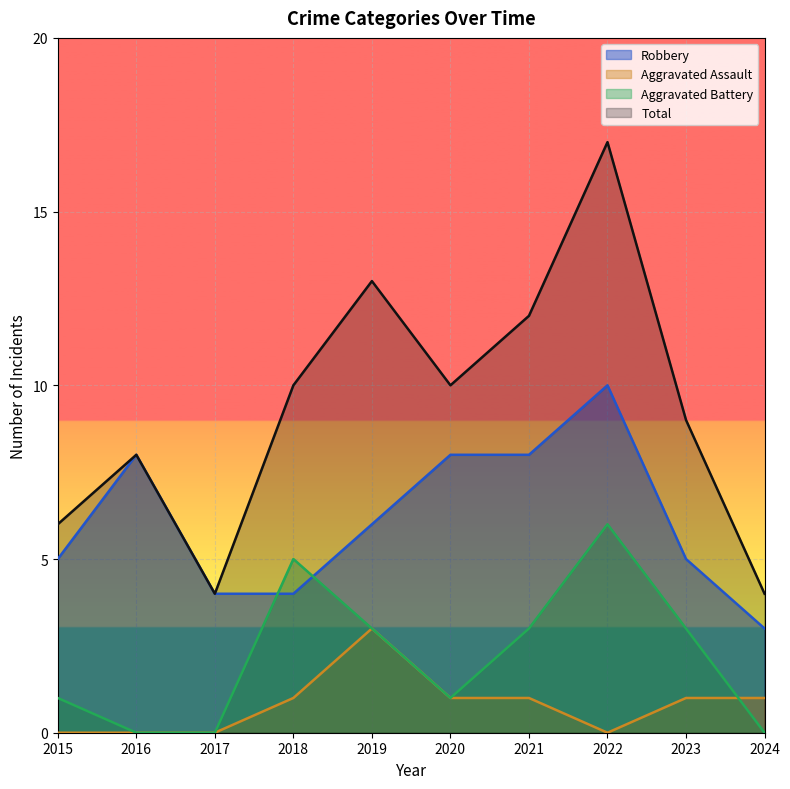

What is the value of the Total point at the 8th from the left?

17